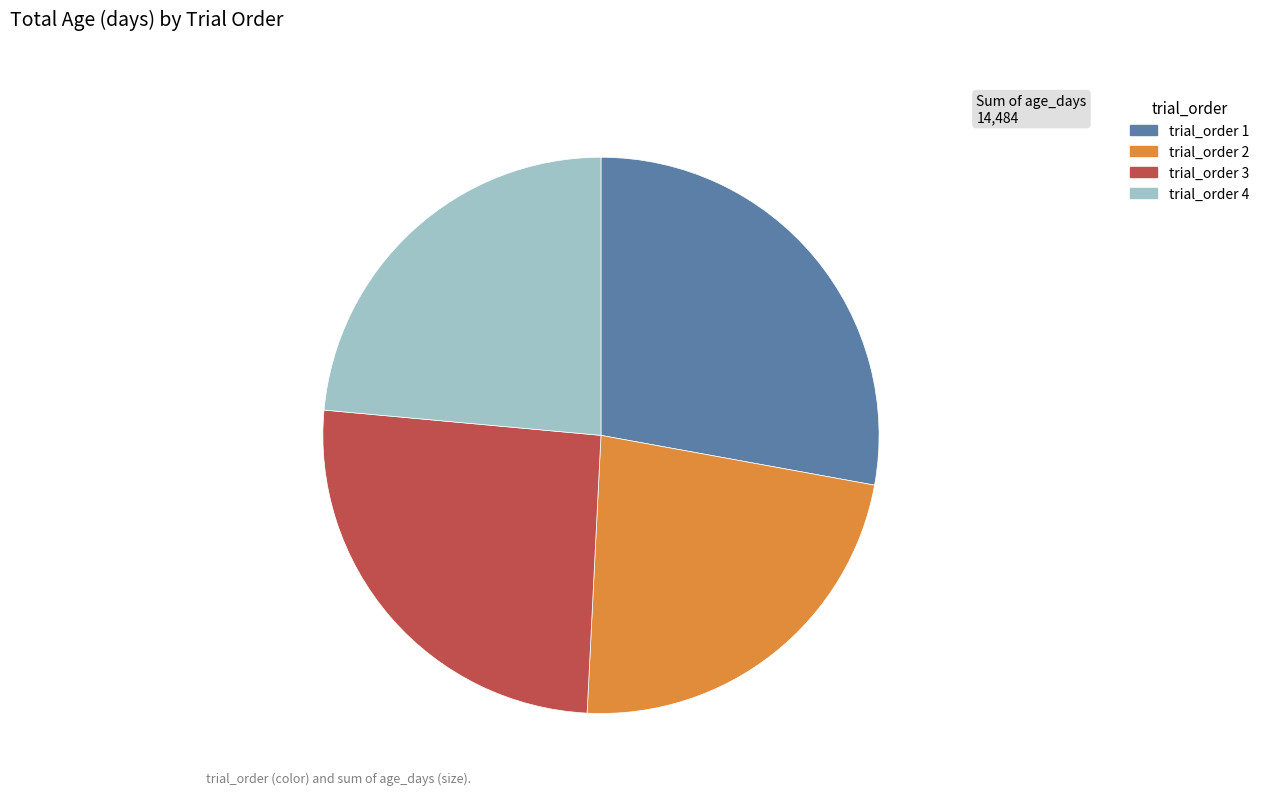

Is it true that trial_order 2 is 15% of the pie?

False